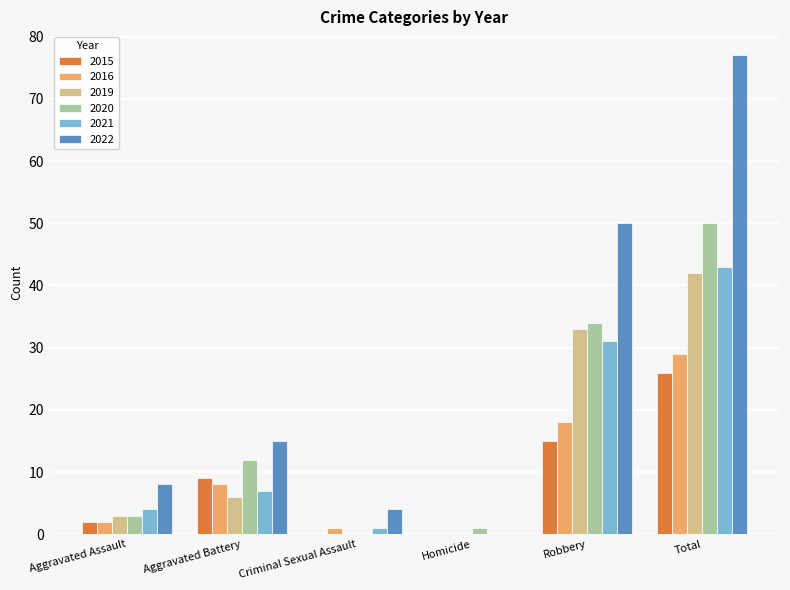

The value of 2015 at Robbery is 27. True or false?

False